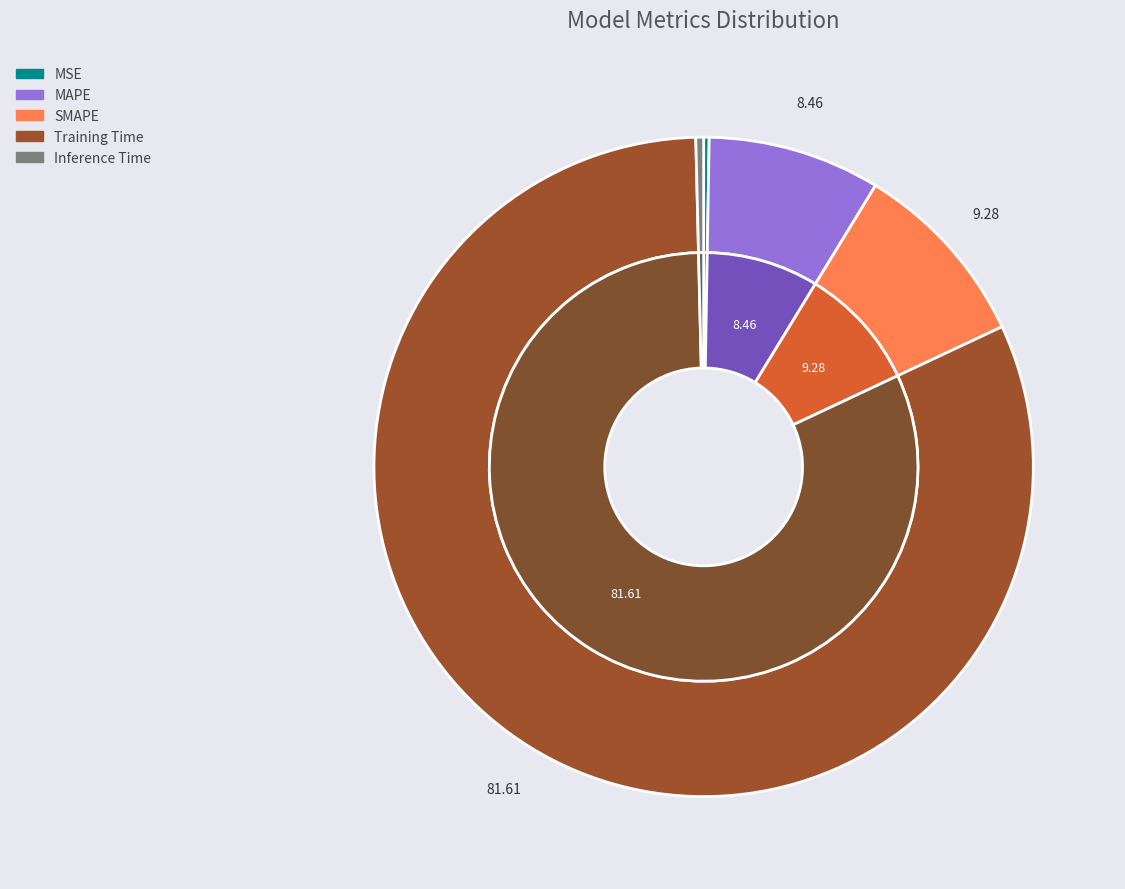

Which slice represents more than half of the pie?

Training Time